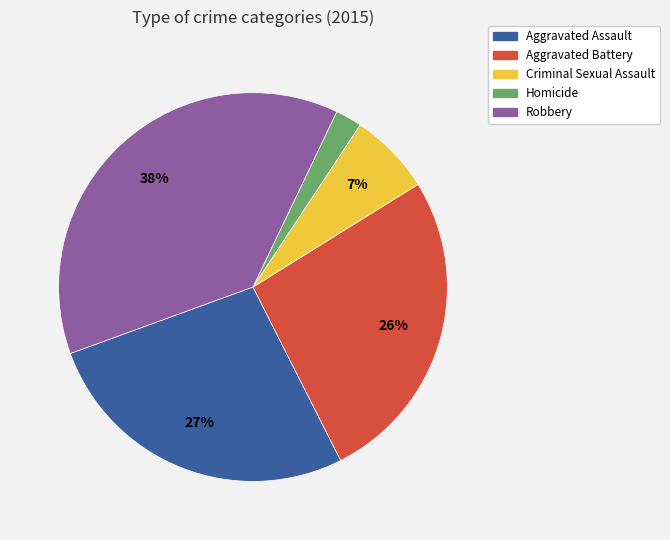

Between Robbery and Criminal Sexual Assault, which is larger?

Robbery